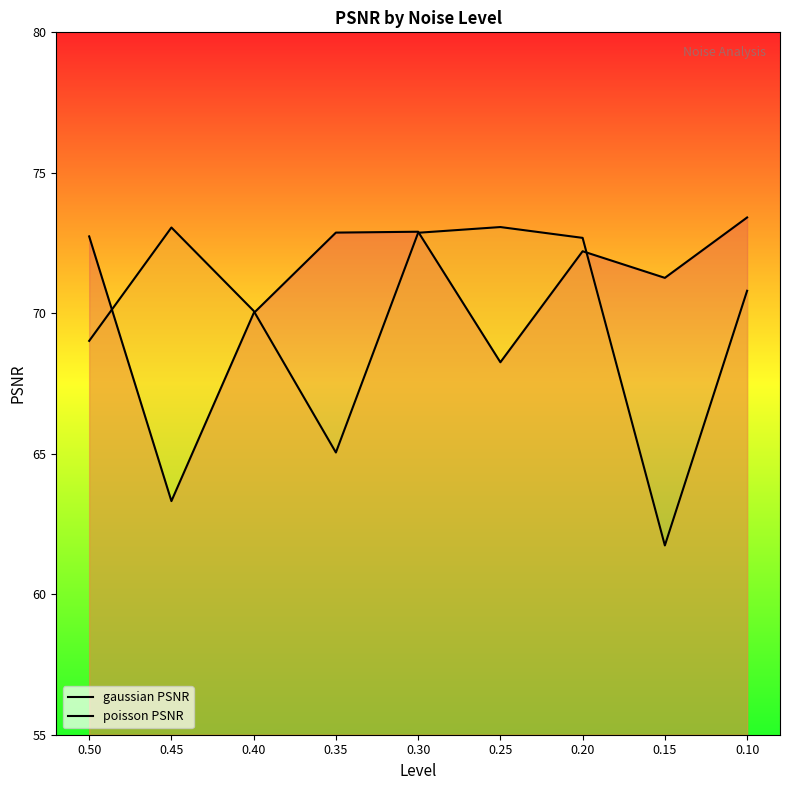

Rank the series at 0.20 from lowest to highest value.

gaussian PSNR, poisson PSNR